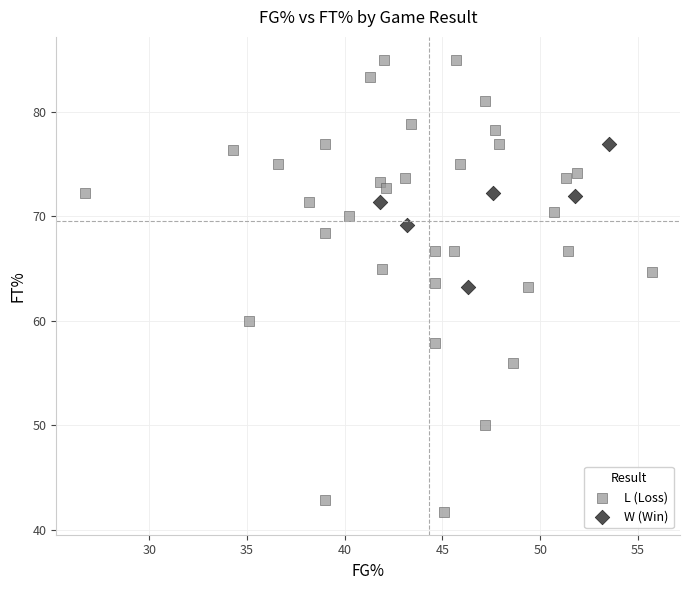

Which series has the widest spread of Y values?

L (Loss)